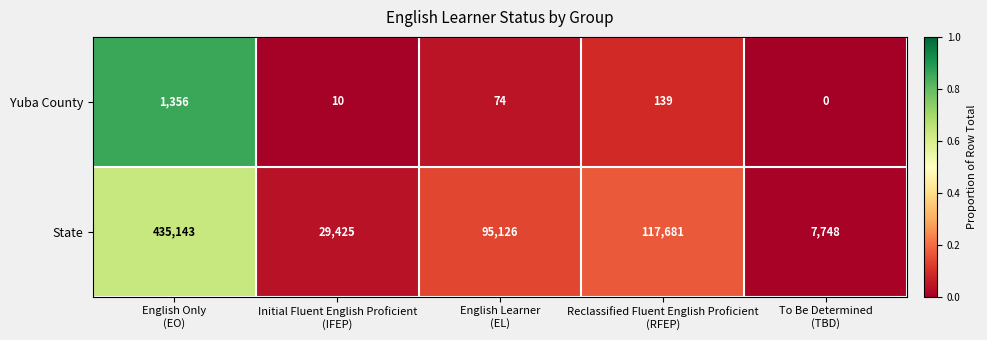

List the series in order of their peak value, highest first.

State, Yuba County